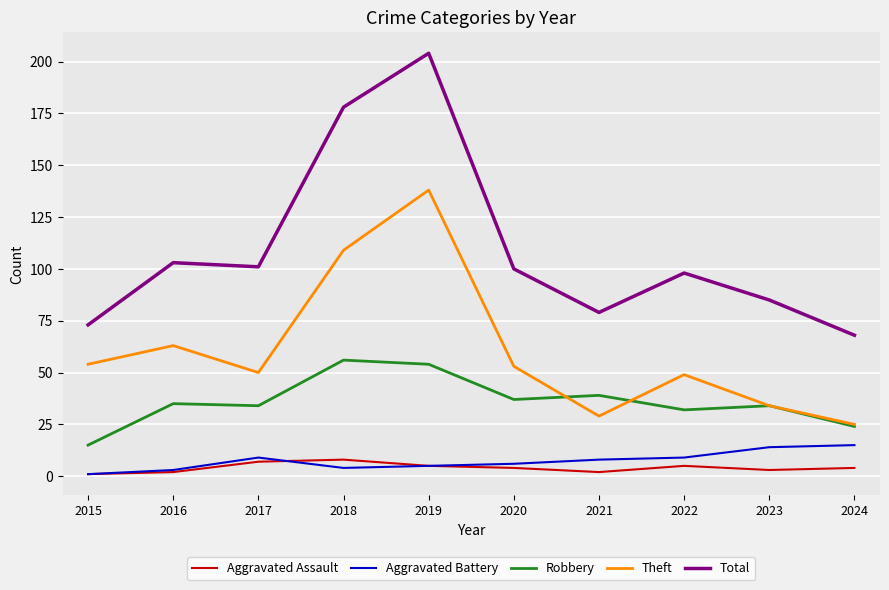

True or false: Aggravated Assault and Robbery cross at least once.

False